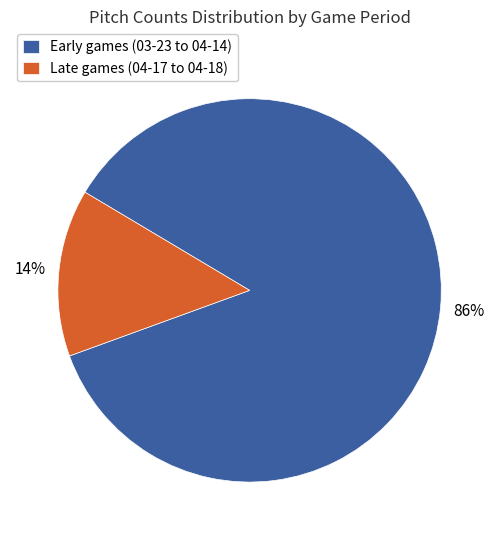

Does any single category account for the majority?

Yes